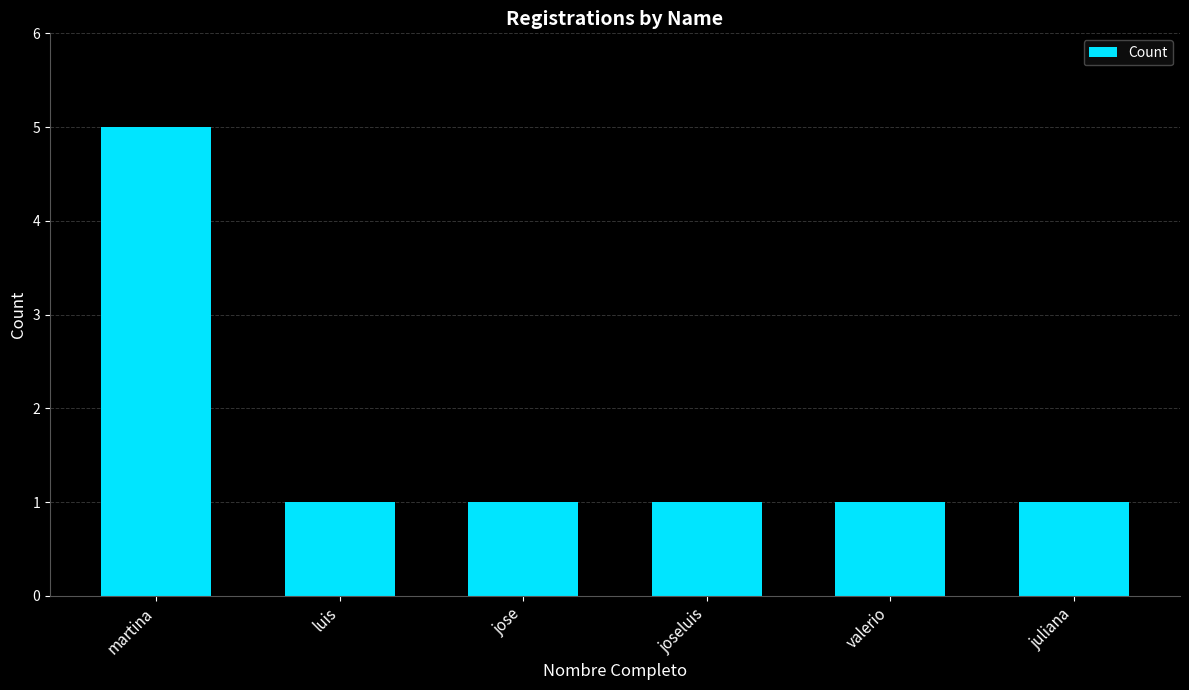

True or false: the data shows 1 at luis.

True